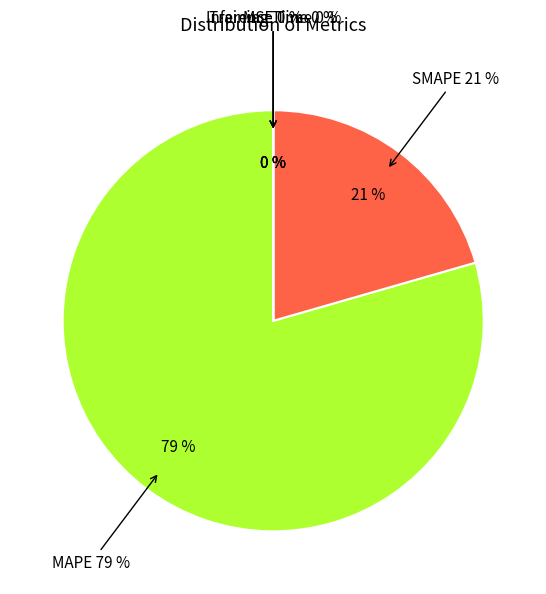

Is there any slice that represents more than half of the pie?

Yes